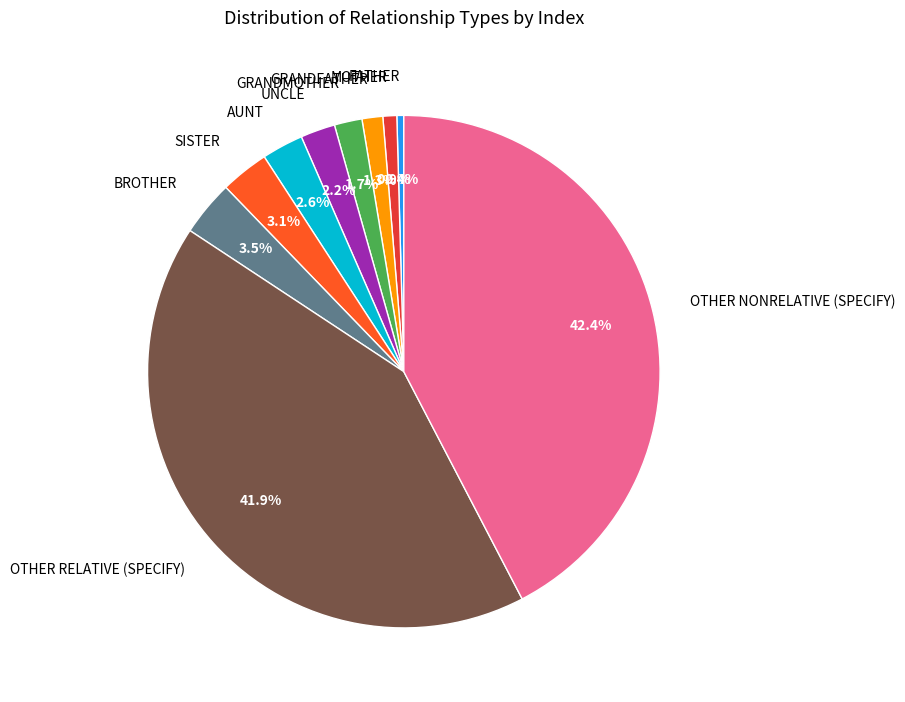

Is there a majority slice in this chart?

No